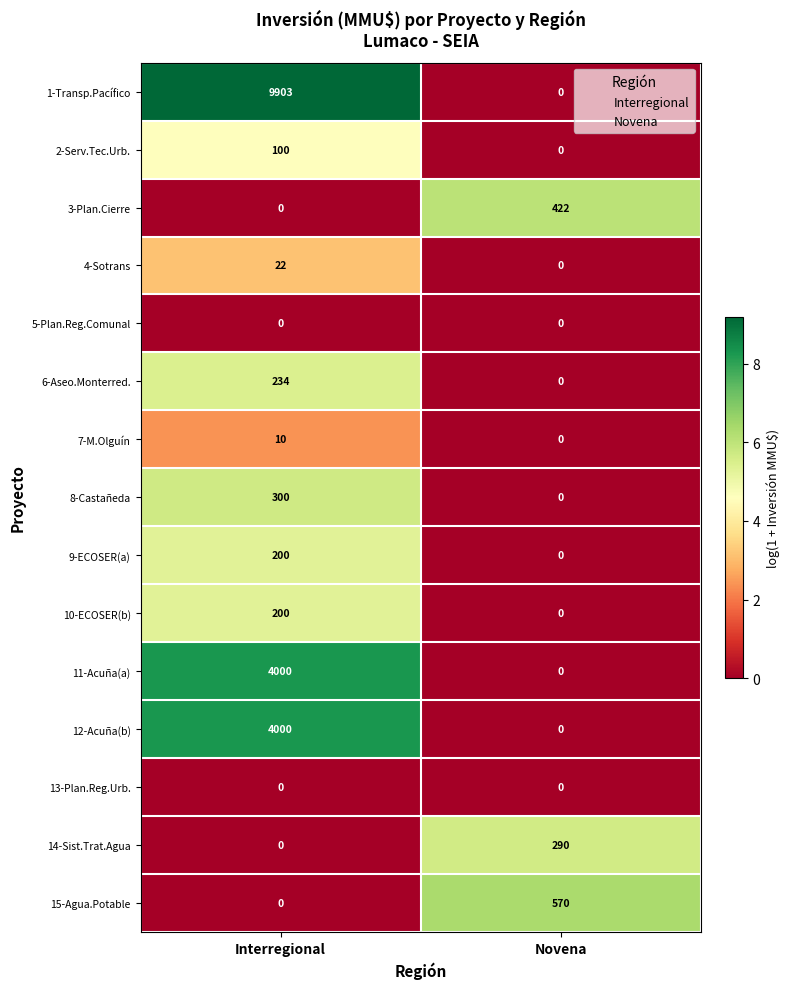

Reading right to left, transcribe all the data shown in this chart.

1-Transp.Pacífico: Novena=0	Interregional=9903
2-Serv.Tec.Urb.: Novena=0	Interregional=100
3-Plan.Cierre: Novena=422	Interregional=0
4-Sotrans: Novena=0	Interregional=22
5-Plan.Reg.Comunal: Novena=0	Interregional=0
6-Aseo.Monterred.: Novena=0	Interregional=234
7-M.Olguín: Novena=0	Interregional=10
8-Castañeda: Novena=0	Interregional=300
9-ECOSER(a): Novena=0	Interregional=200
10-ECOSER(b): Novena=0	Interregional=200
11-Acuña(a): Novena=0	Interregional=4000
12-Acuña(b): Novena=0	Interregional=4000
13-Plan.Reg.Urb.: Novena=0	Interregional=0
14-Sist.Trat.Agua: Novena=290	Interregional=0
15-Agua.Potable: Novena=570	Interregional=0